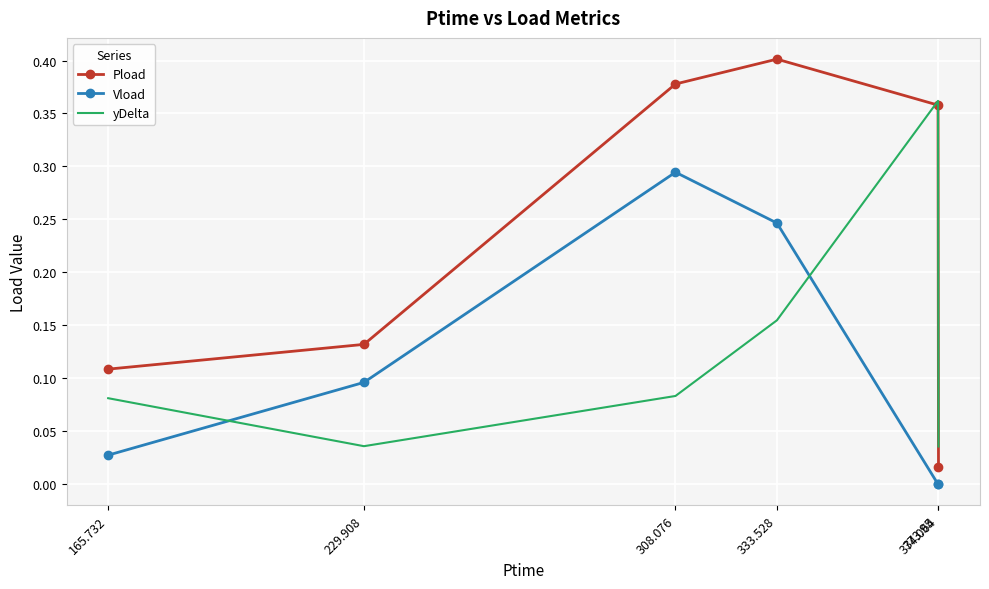

True or false: Vload and Pload intersect in this chart.

False